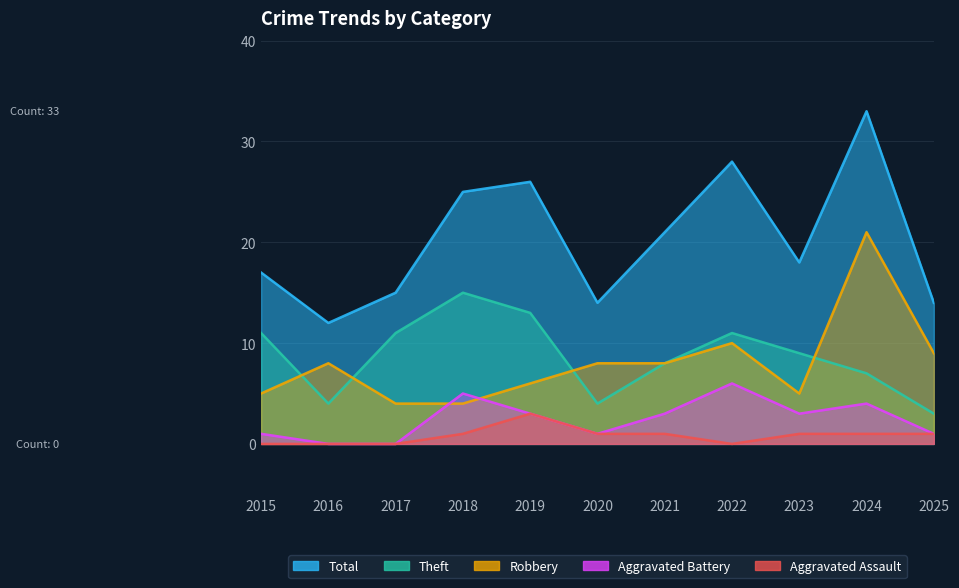

After their last crossing, which series has the higher values: Aggravated Battery or Robbery?

Robbery